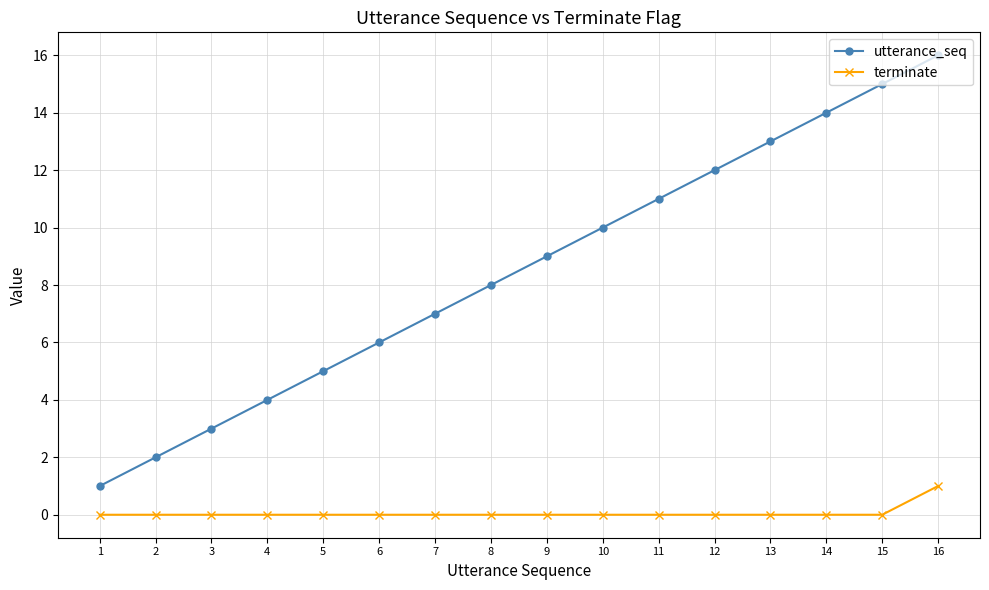

At which category is the sum across all series the highest?

16